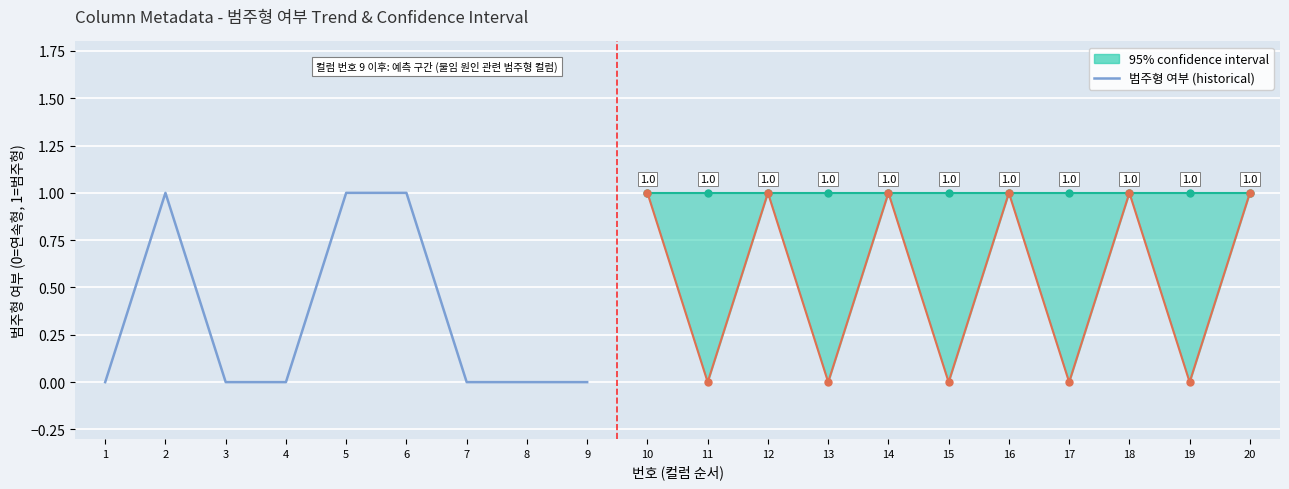

Is this an area chart (filled region under the line)?

No